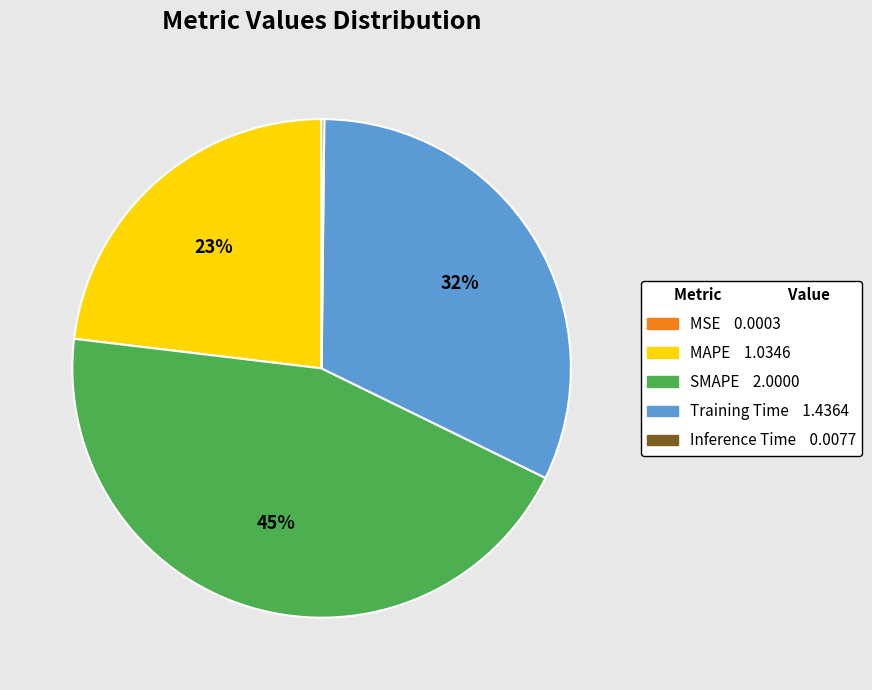

To the nearest percent, what is the difference between the largest and smallest slice percentages?

45%